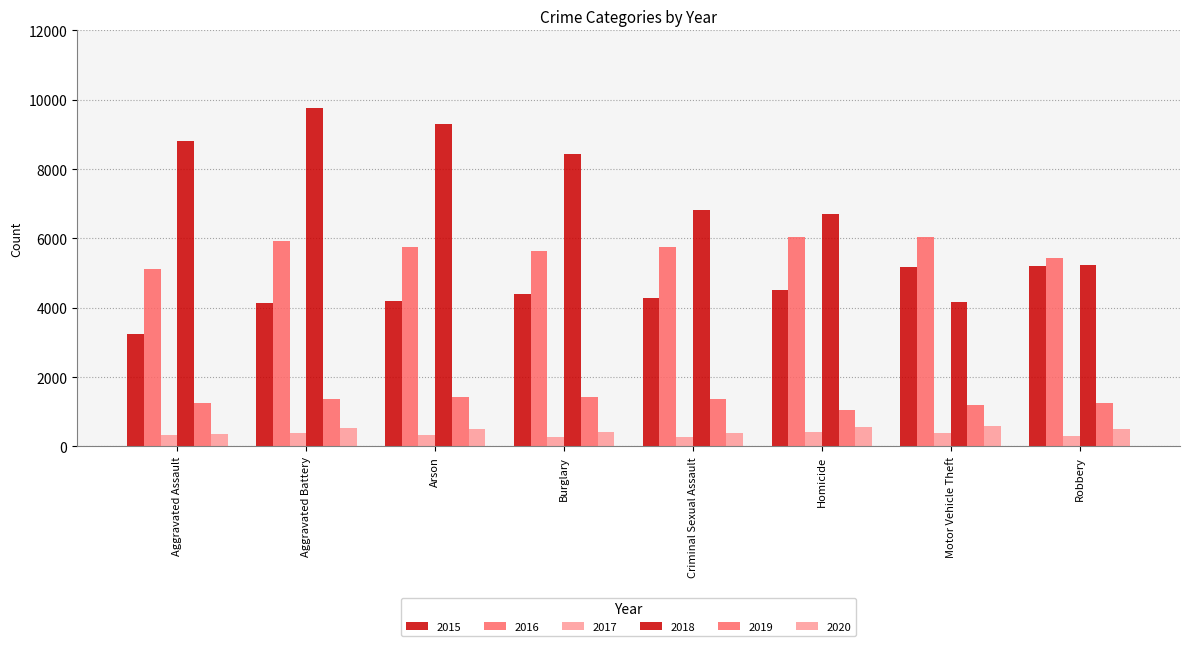

Is the value of 2017 at Homicide greater than the value of 2020 at Arson?

No